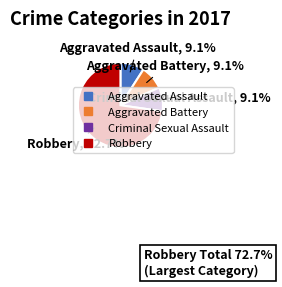

Is there any slice that represents more than half of the pie?

Yes